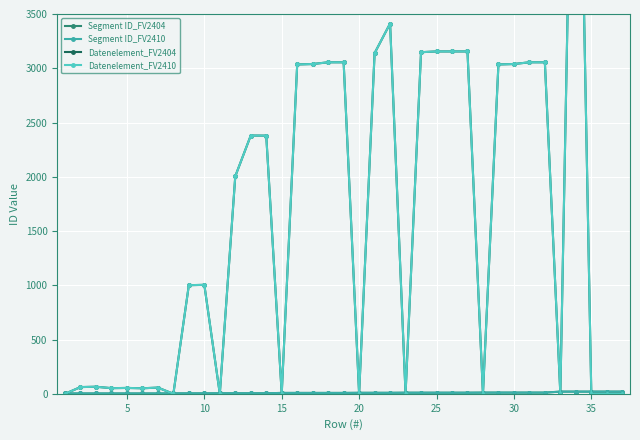

What is the highest value of the Segment ID_FV2410 series?

20